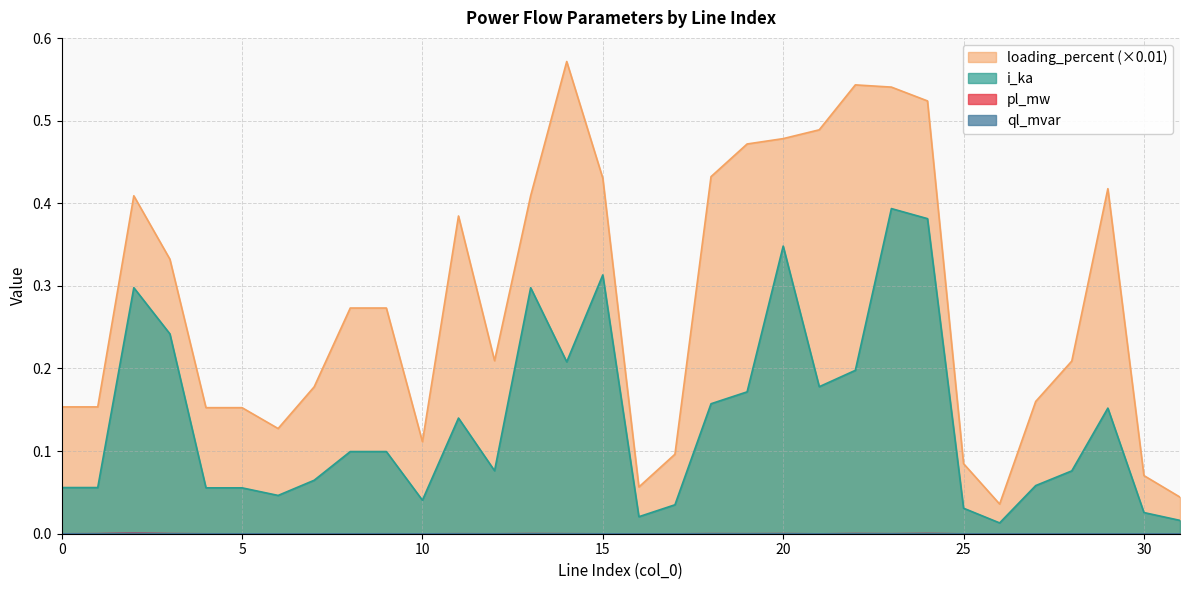

Rank the series at 21 from lowest to highest value.

ql_mvar, pl_mw, i_ka, loading_percent